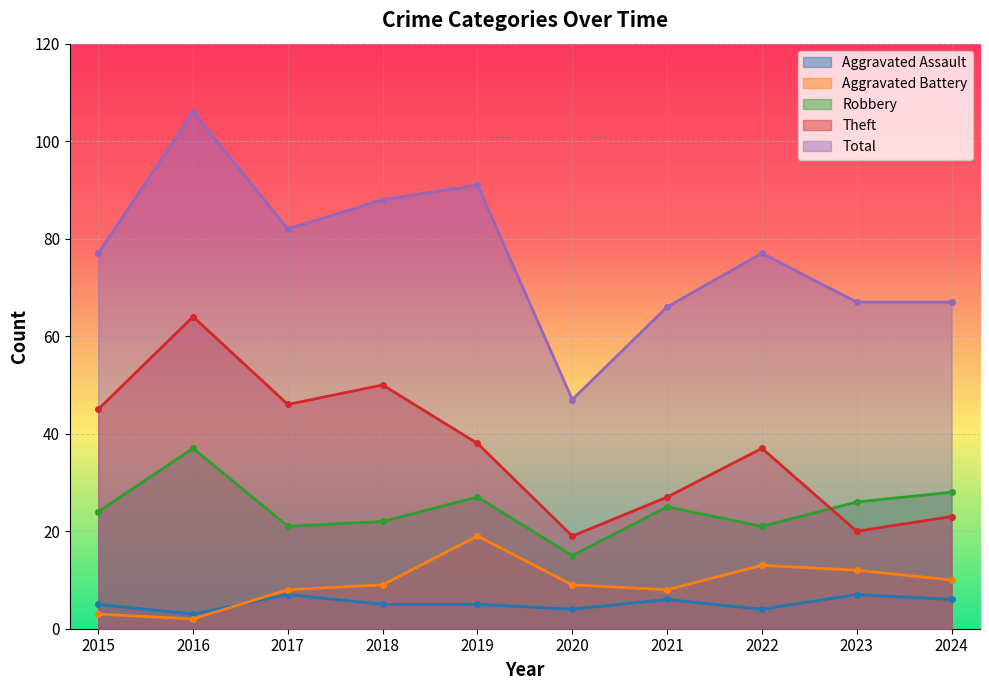

What is the value of the Aggravated Battery point at the 4th from the left?

9